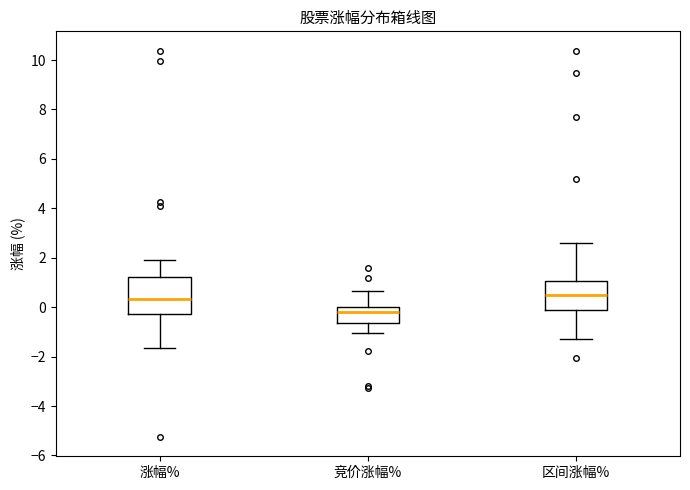

Where does the upper whisker of the box for 竞价涨幅% end on the y-axis? The values are not printed on the chart, so give them approximately, as read against the axis.

0.6